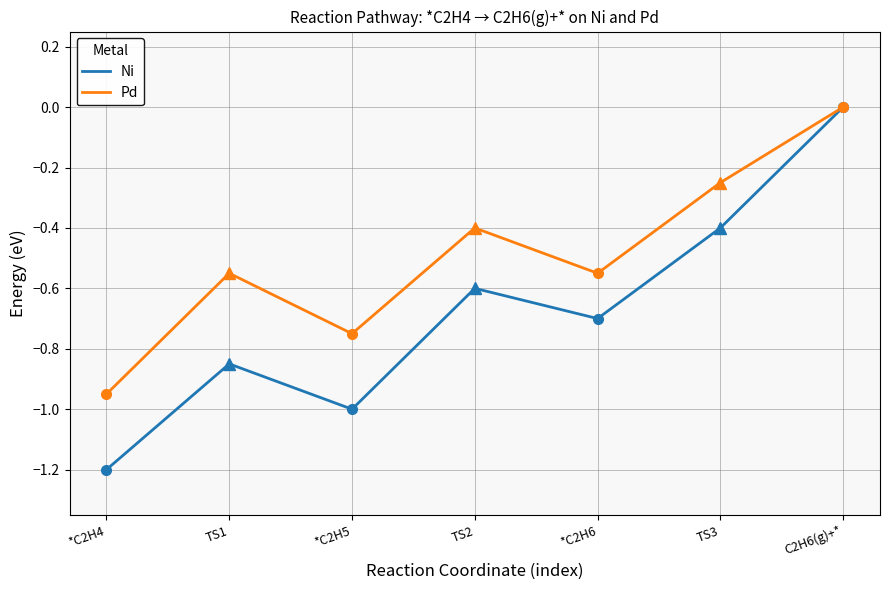

Between TS1 and TS2, which series saw the biggest shift?

Ni